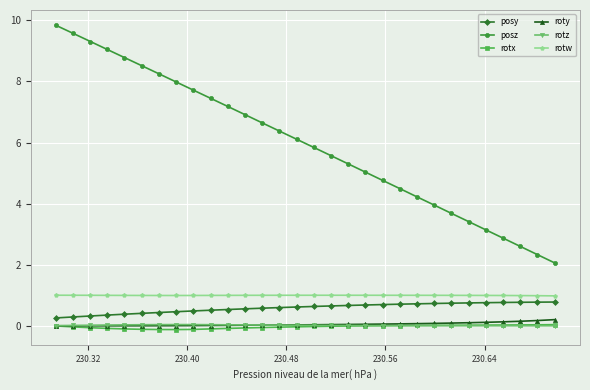

True or false: rotx and posz intersect in this chart.

False